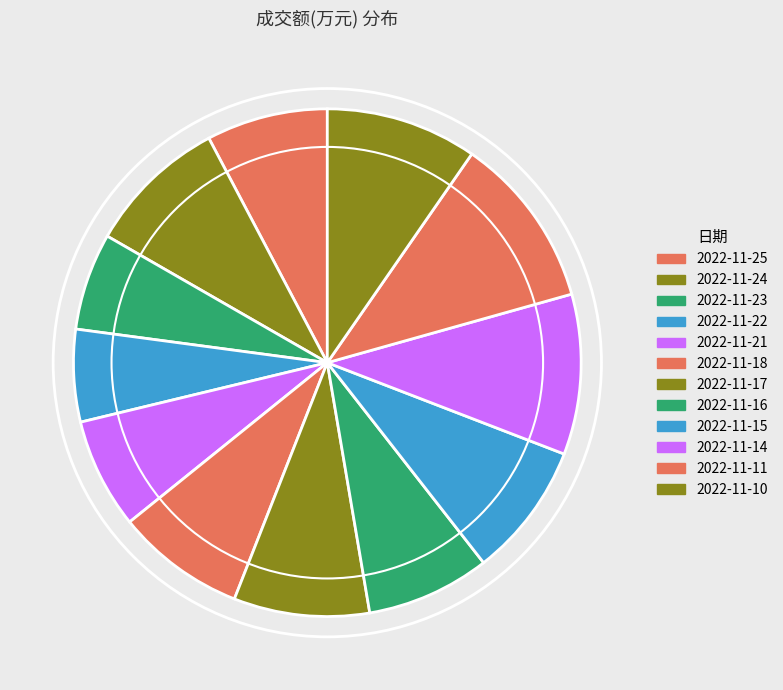

Does any single category account for the majority?

No